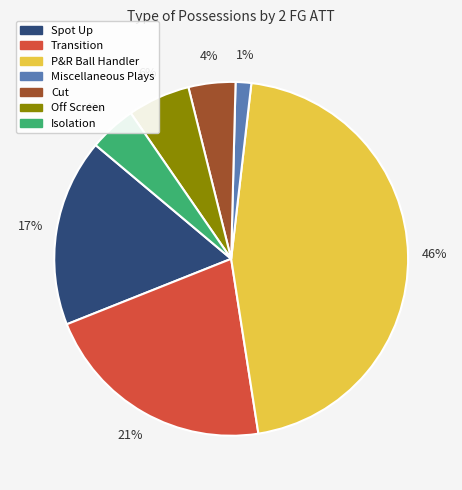

To the nearest percent, what is the average slice percentage?

14%